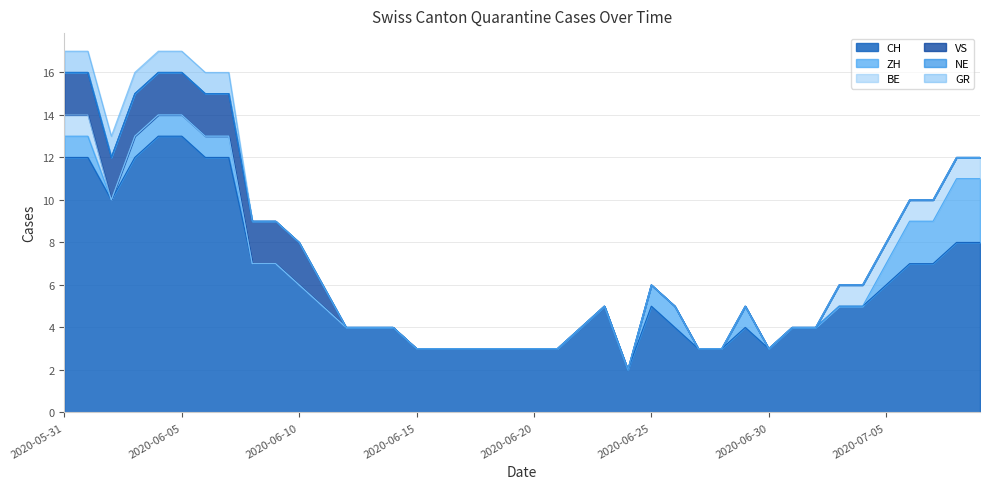

True or false: VS and NE cross at least once.

False